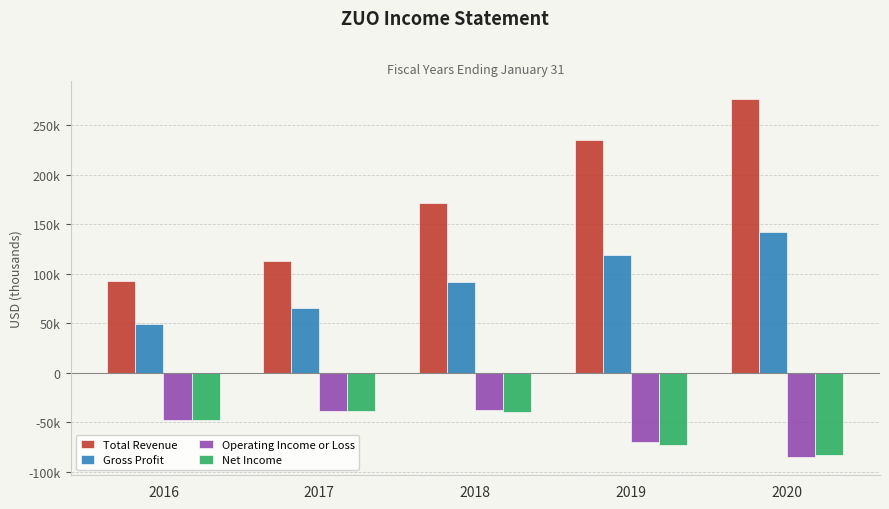

Reading right to left, transcribe all the data shown in this chart.

Total Revenue: 2020=276100	2019=235000	2018=171100	2017=113000	2016=92200
Gross Profit: 2020=141900	2019=118400	2018=91200	2017=64800	2016=48800
Operating Income or Loss: 2020=-85700	2019=-70400	2018=-38100	2017=-39000	2016=-48100
Net Income: 2020=-83400	2019=-72700	2018=-39400	2017=-39100	2016=-48200